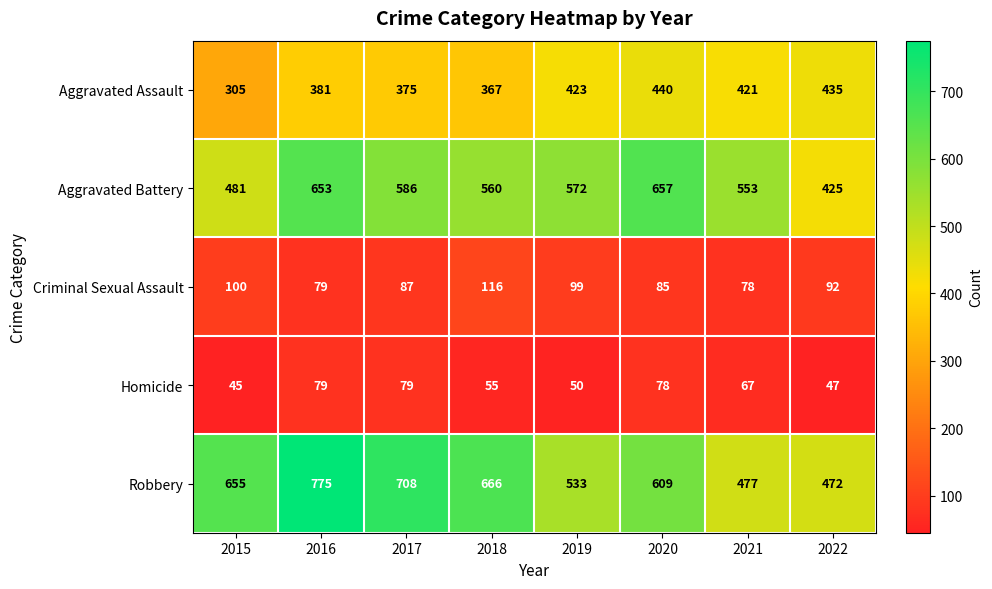

What value does the Aggravated Assault series have at 2016, to the nearest 50?

400